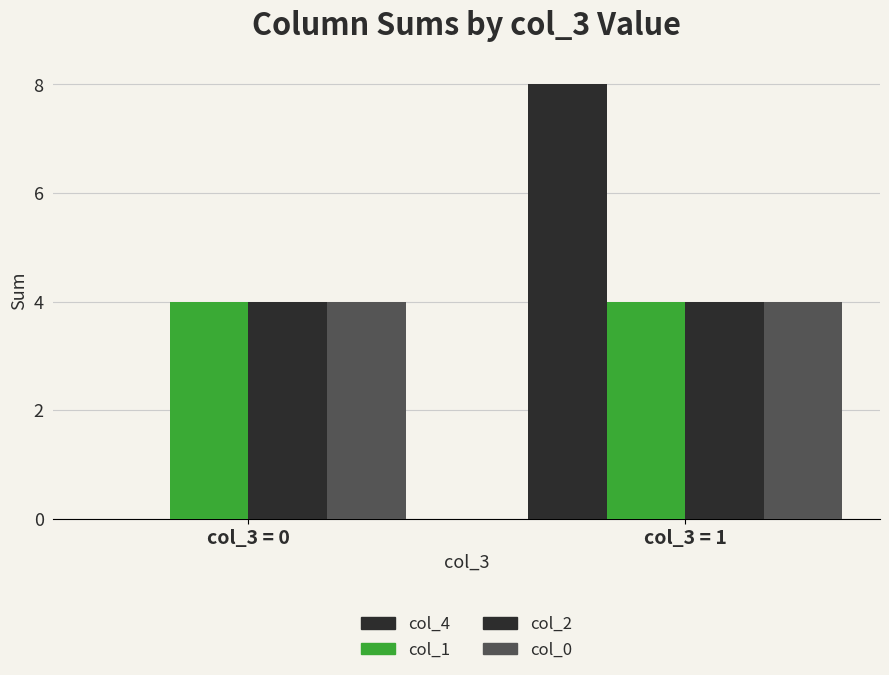

True or false: col_1 has a value of 2 at col_3 = 1.

False